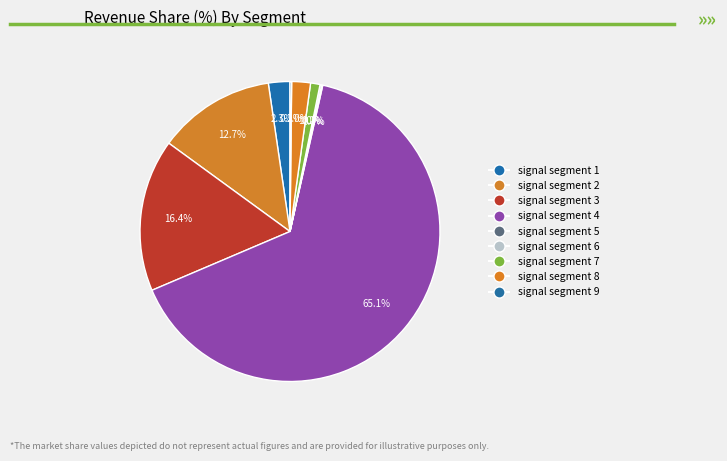

To the nearest percent, what percentage of the pie is signal segment 2?

13%